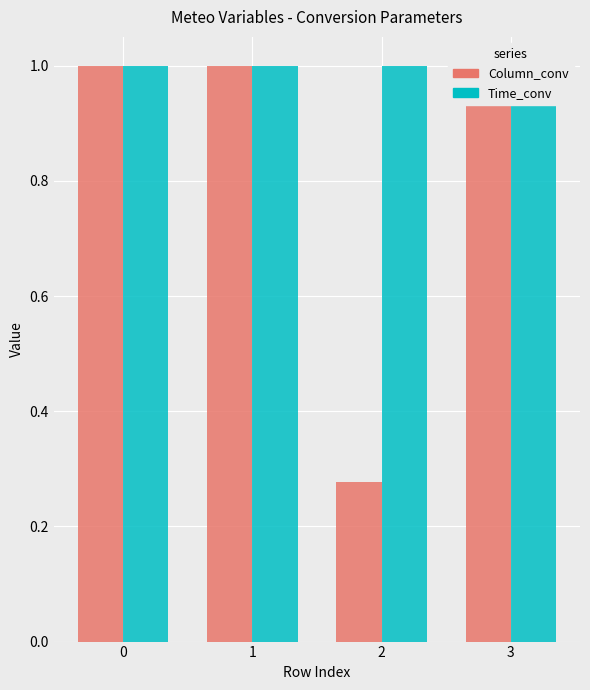

What is the difference between the maximum and minimum values in the Column_conv series?

0.7